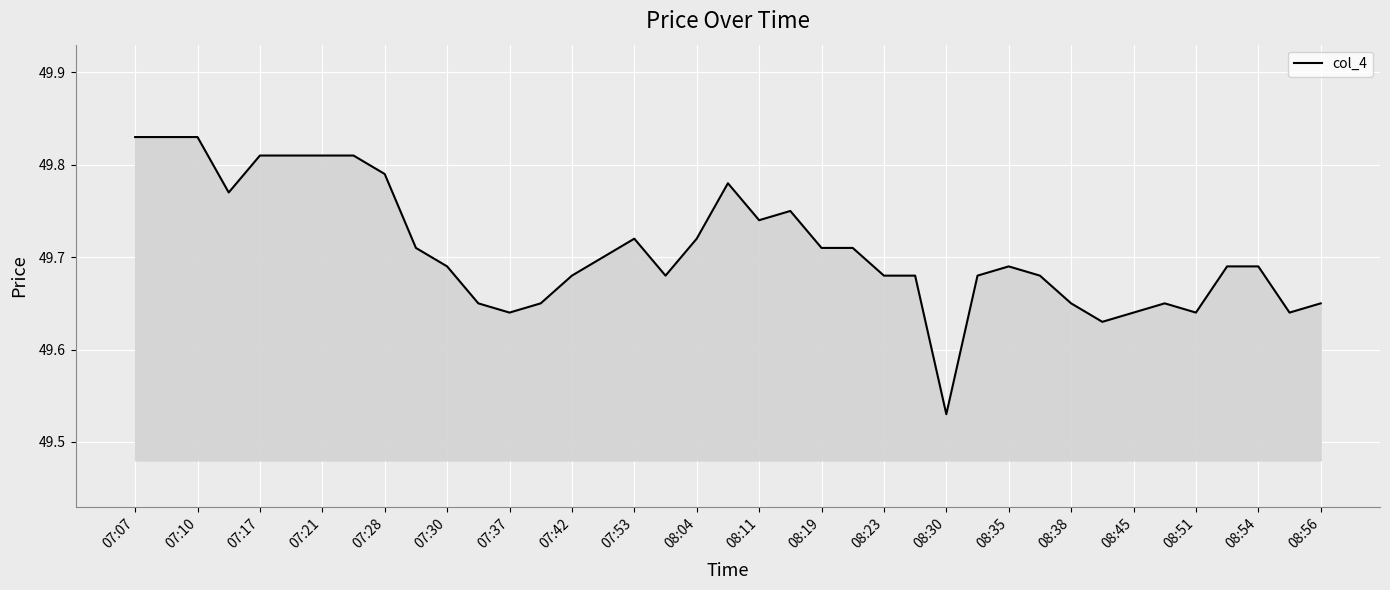

What is the difference between the maximum and minimum values?

0.3